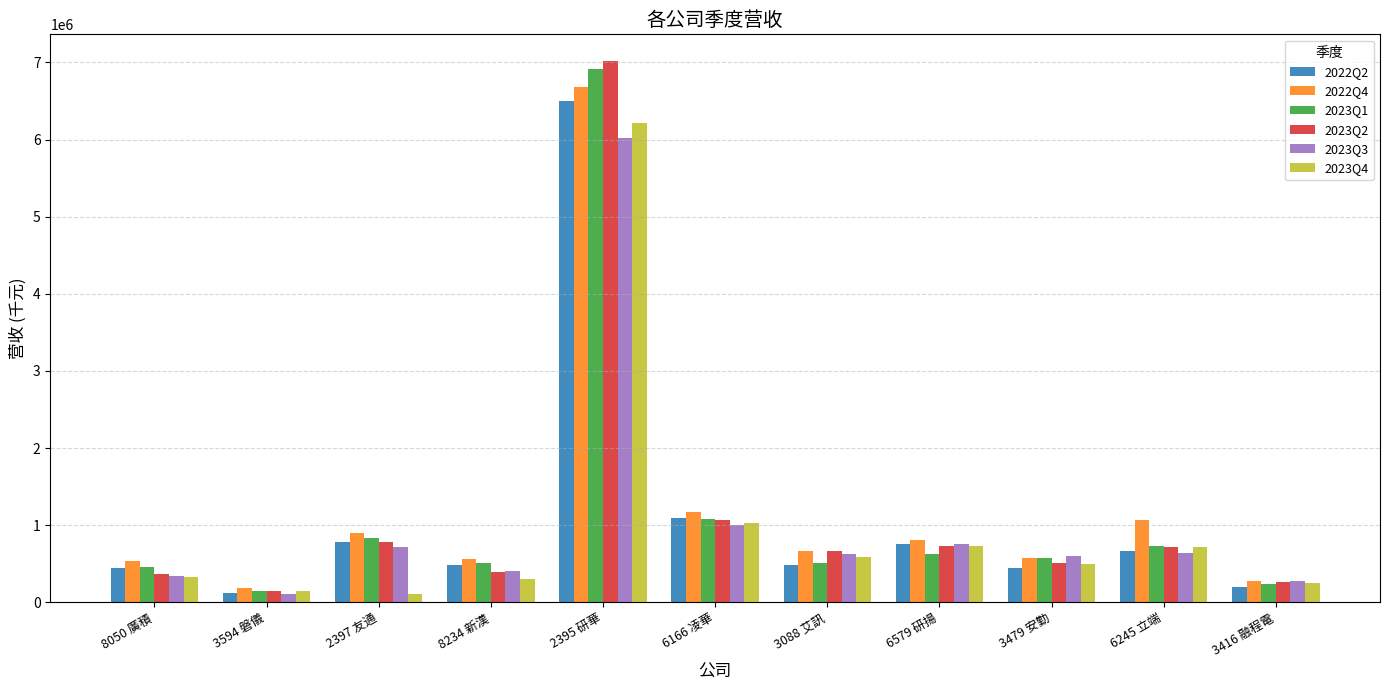

How many groups of bars are there?

11